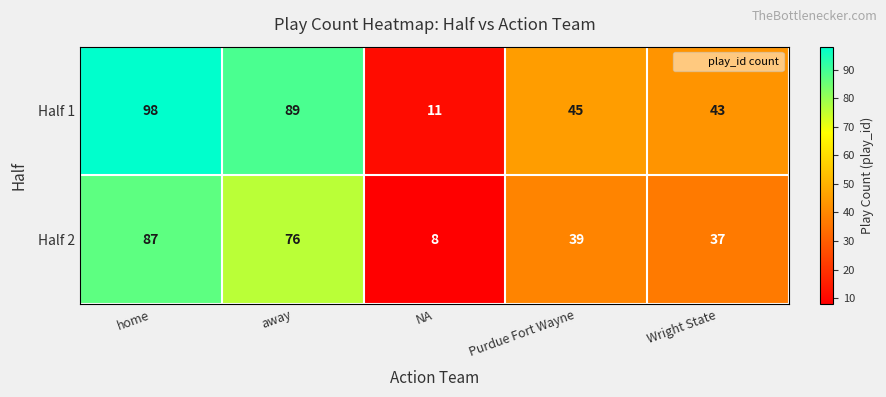

How many values in the Half 1 series are below 45?

2